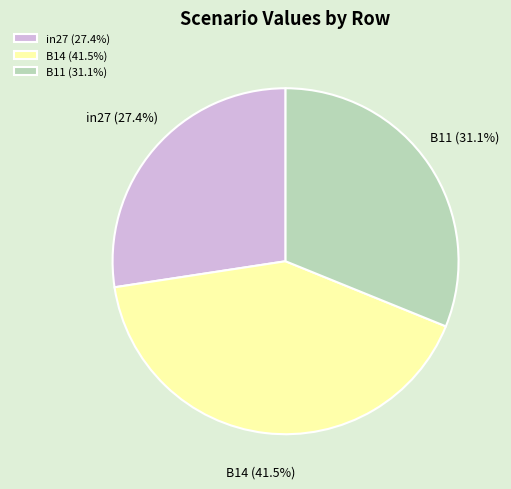

Does B14 represent more than half of the total?

No